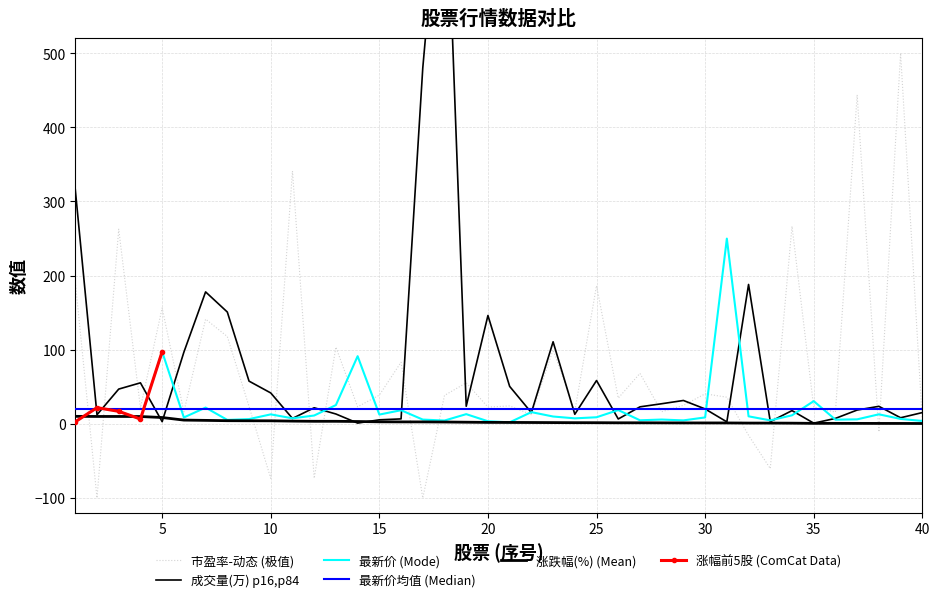

Is this an area chart (filled region under the line)?

No